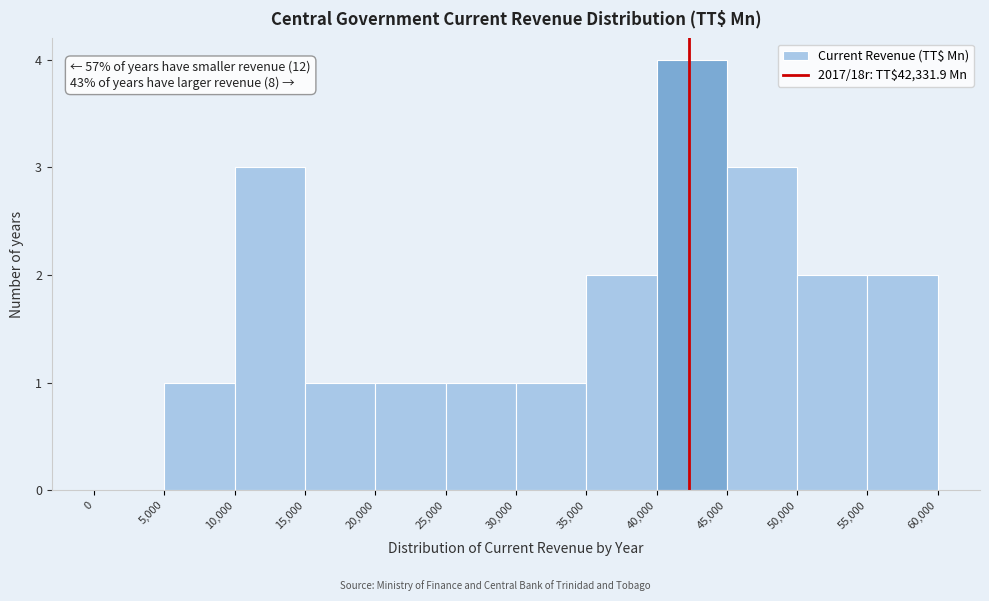

Over which range of the x-axis is the bar tallest?

40,000 to 45,000